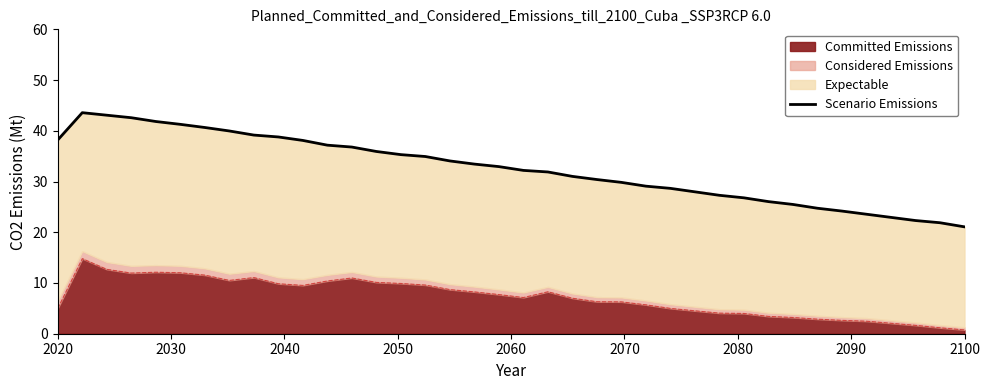

What is the smallest value displayed?

21.1